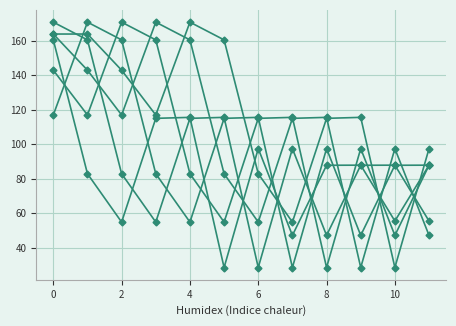

How many lines are shown in the chart?

6